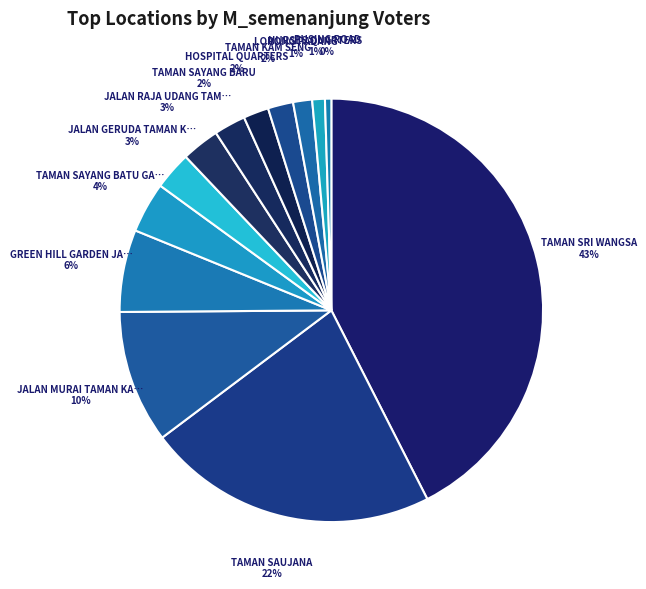

How many slices are in this pie chart?

13